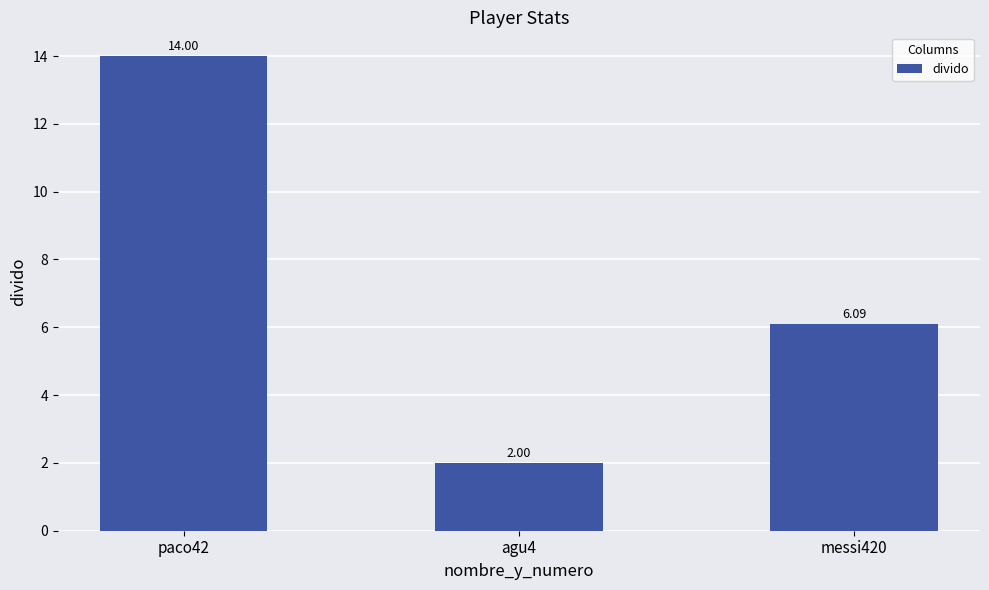

What is the ratio of the value at agu4 to the value at messi420?

0.3